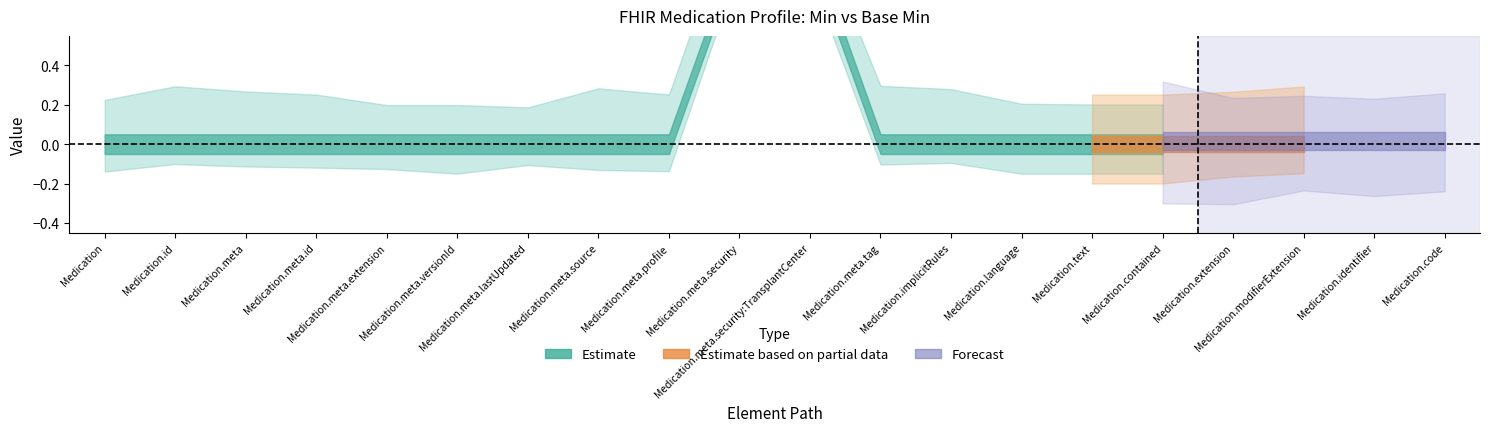

List the labels in order of Base Min value, smallest first.

Medication, Medication.id, Medication.meta, Medication.meta.id, Medication.meta.extension, Medication.meta.versionId, Medication.meta.lastUpdated, Medication.meta.source, Medication.meta.profile, Medication.meta.security, Medication.meta.security:TransplantCenter, Medication.meta.tag, Medication.implicitRules, Medication.language, Medication.text, Medication.contained, Medication.extension, Medication.modifierExtension, Medication.identifier, Medication.code